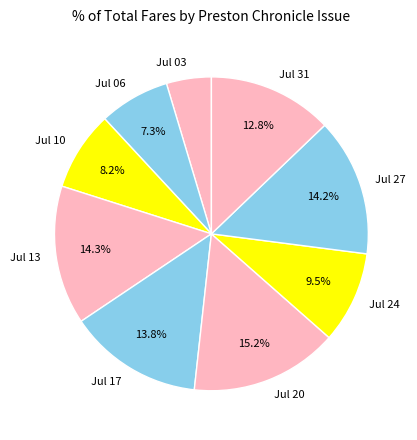

Is Jul 13 the majority of the pie?

No